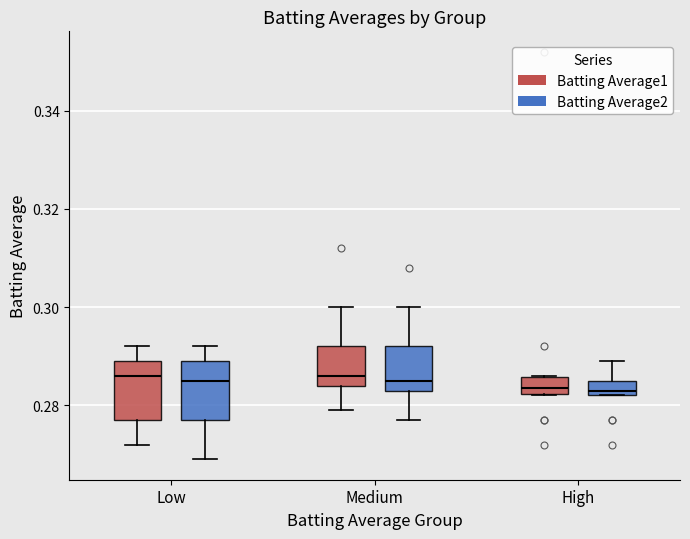

Reading left to right, transcribe this box plot: for each box, give where its median line is, the range the box spans, and where its two whiskers end, as read against the y-axis. The values are not printed on the chart, so give them approximately, as read against the axis.

Low (Batting Average1): median 0.286, box 0.278 to 0.290, whiskers 0.272 to 0.292
Low (Batting Average2): median 0.286, box 0.278 to 0.290, whiskers 0.270 to 0.292
Medium (Batting Average1): median 0.286, box 0.284 to 0.292, whiskers 0.280 to 0.300
Medium (Batting Average2): median 0.286, box 0.284 to 0.292, whiskers 0.278 to 0.300
High (Batting Average1): median 0.284, box 0.282 to 0.286, whiskers 0.282 to 0.286
High (Batting Average2): median 0.284, box 0.282 to 0.286, whiskers 0.282 to 0.290